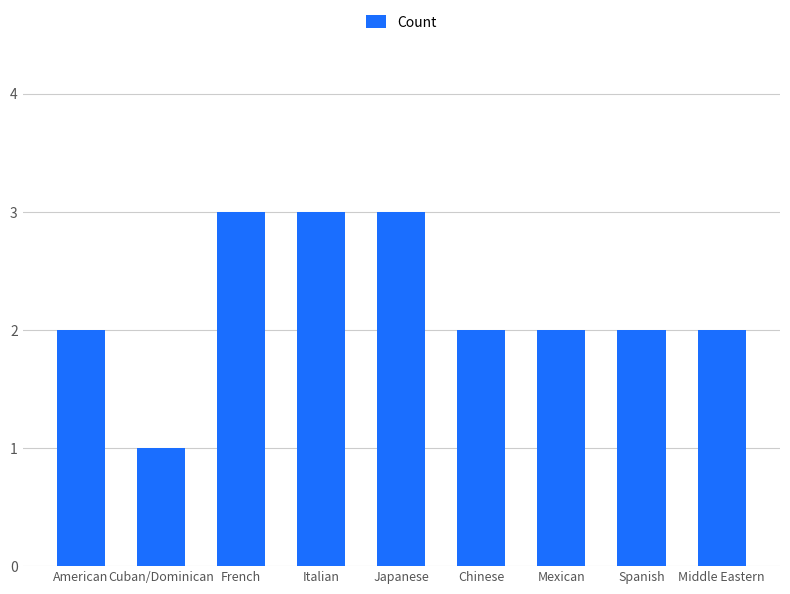

Between Cuban/Dominican and Middle Eastern, which is larger?

Middle Eastern